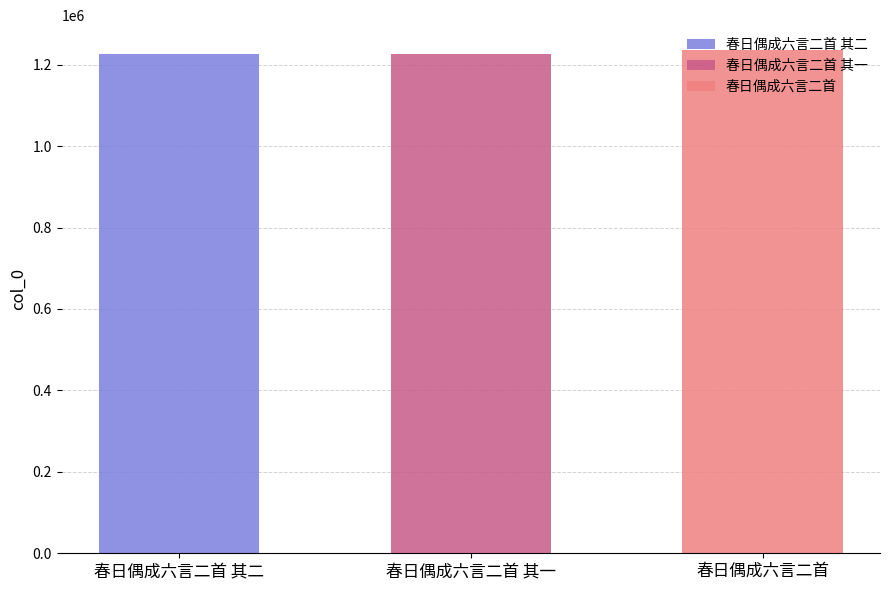

What is the value of the 1st bar from the left?

1226152